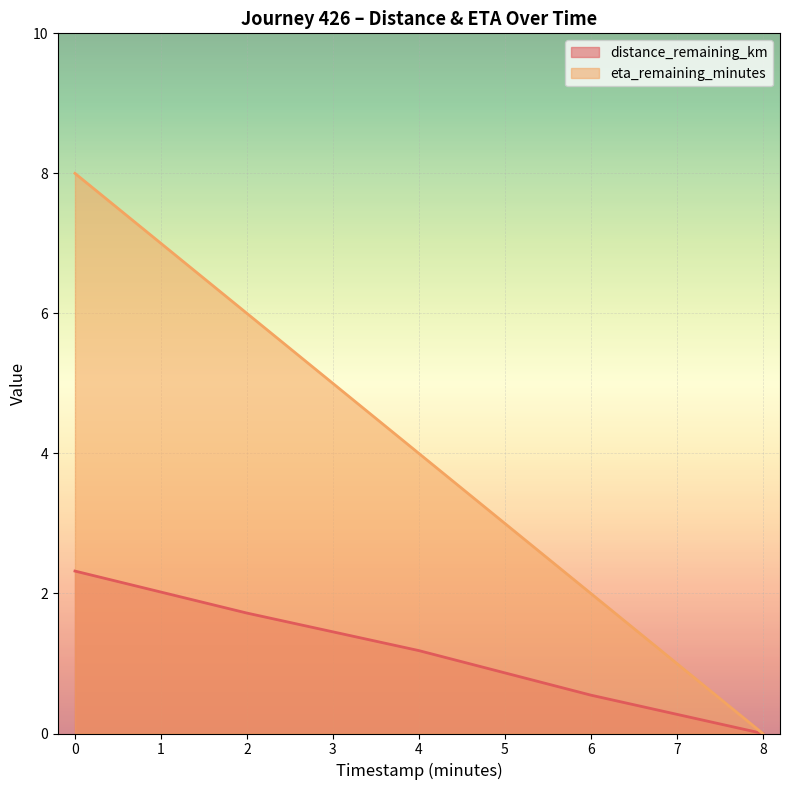

The value of eta_remaining_minutes at 8 is -4.9. True or false?

False